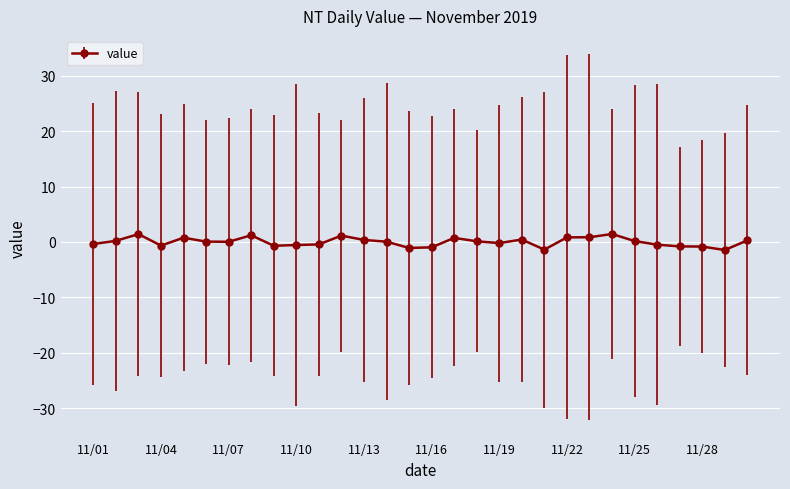

What is the difference between the second highest and second lowest values?

2.8